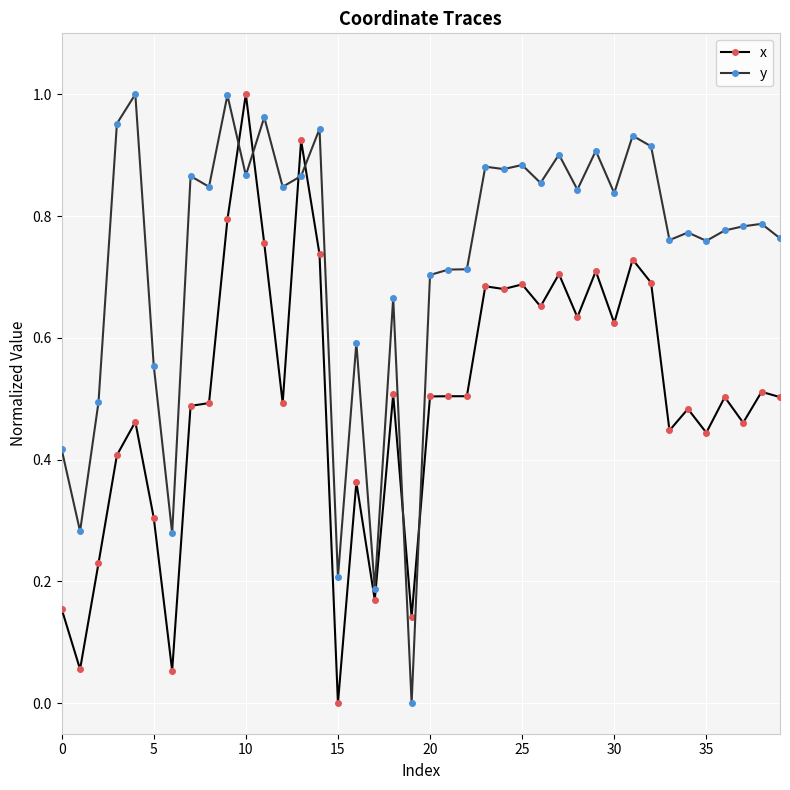

List the series in order of their overall mean, lowest first.

x, y